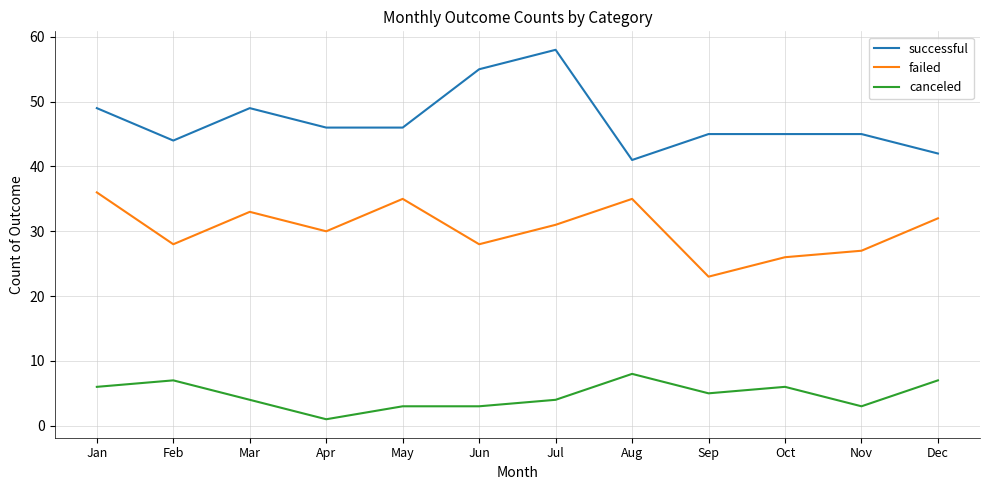

Is it true that successful equals 37 at Jul?

False